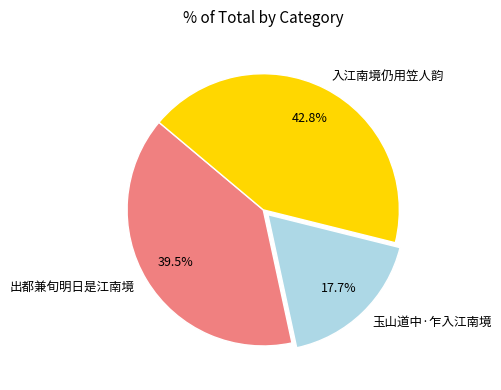

What is the largest slice in the pie chart?

入江南境仍用笠人韵